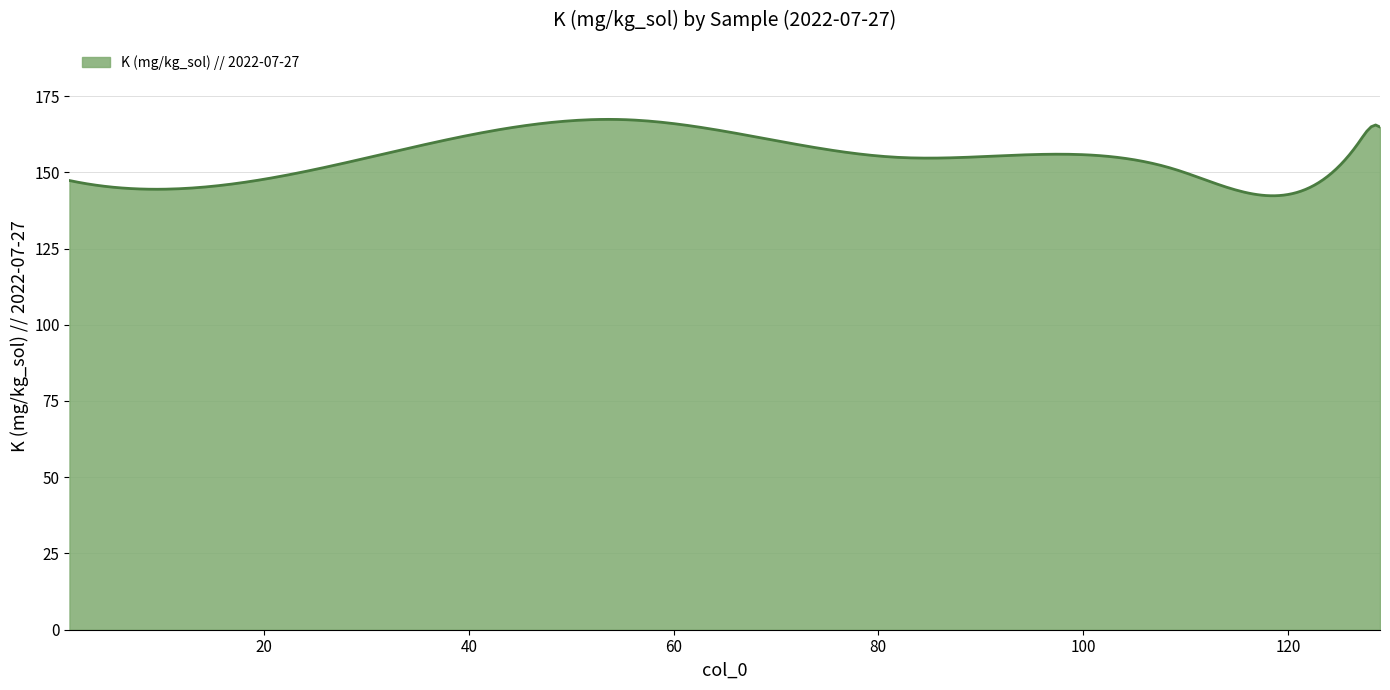

What is the difference between the maximum and second lowest values?

25.0